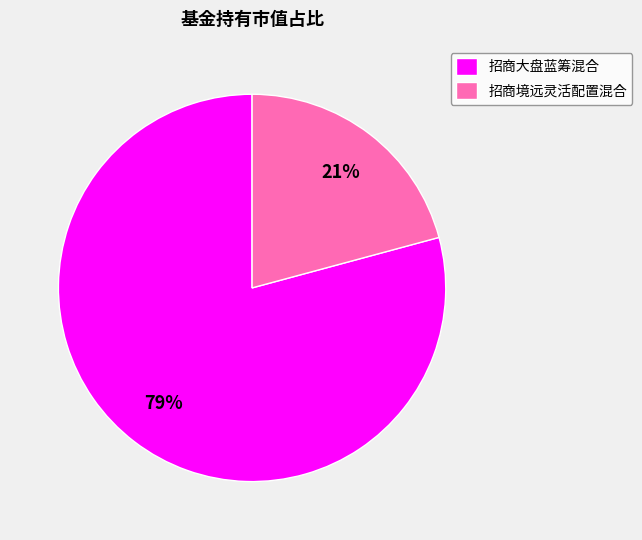

What is the largest slice in the pie chart?

招商大盘蓝筹混合